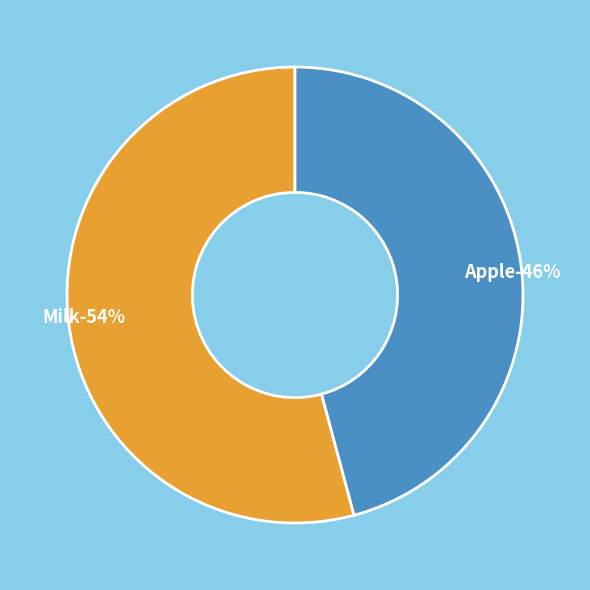

Is it true that Milk is 54% of the pie?

True